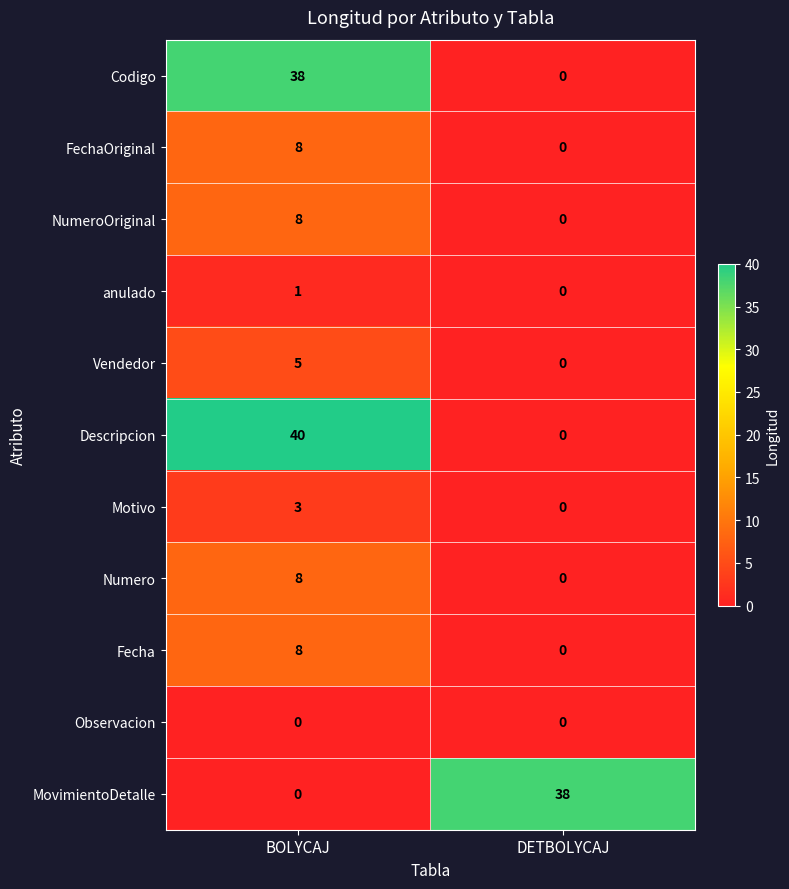

Read the Descripcion value at BOLYCAJ.

40